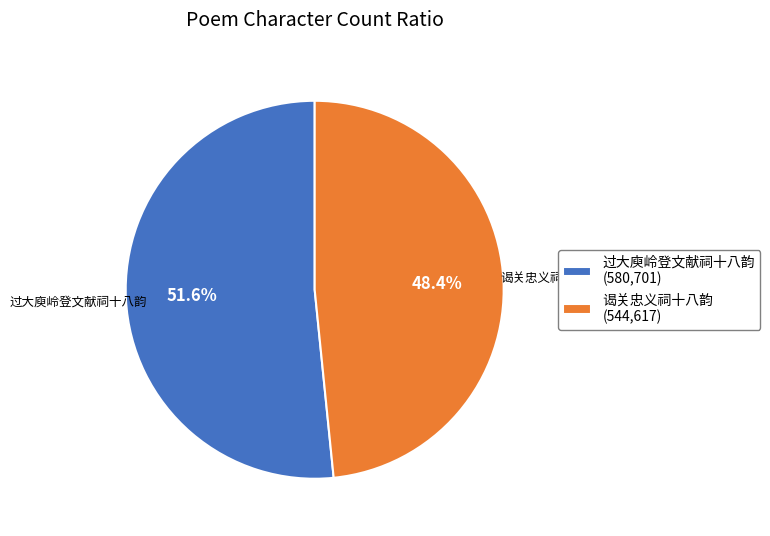

Count the number of slices in the pie.

2